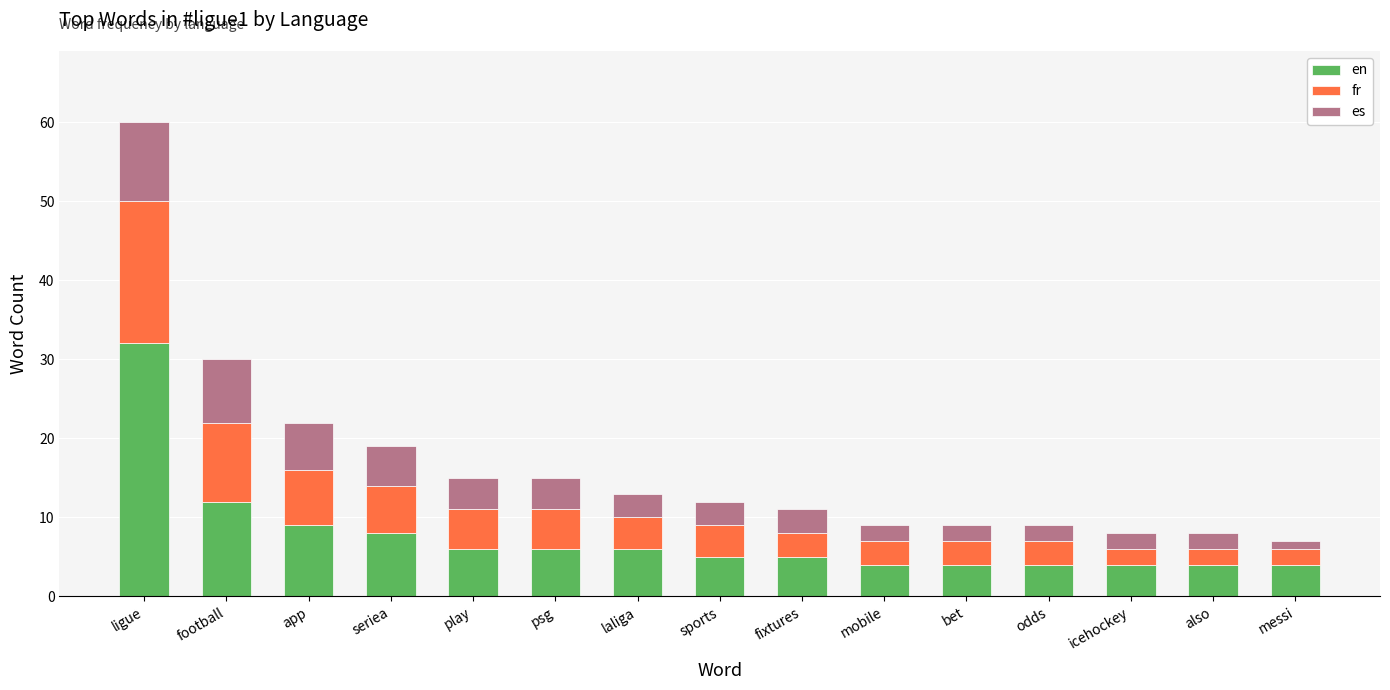

What is the total value across all series at football?

30